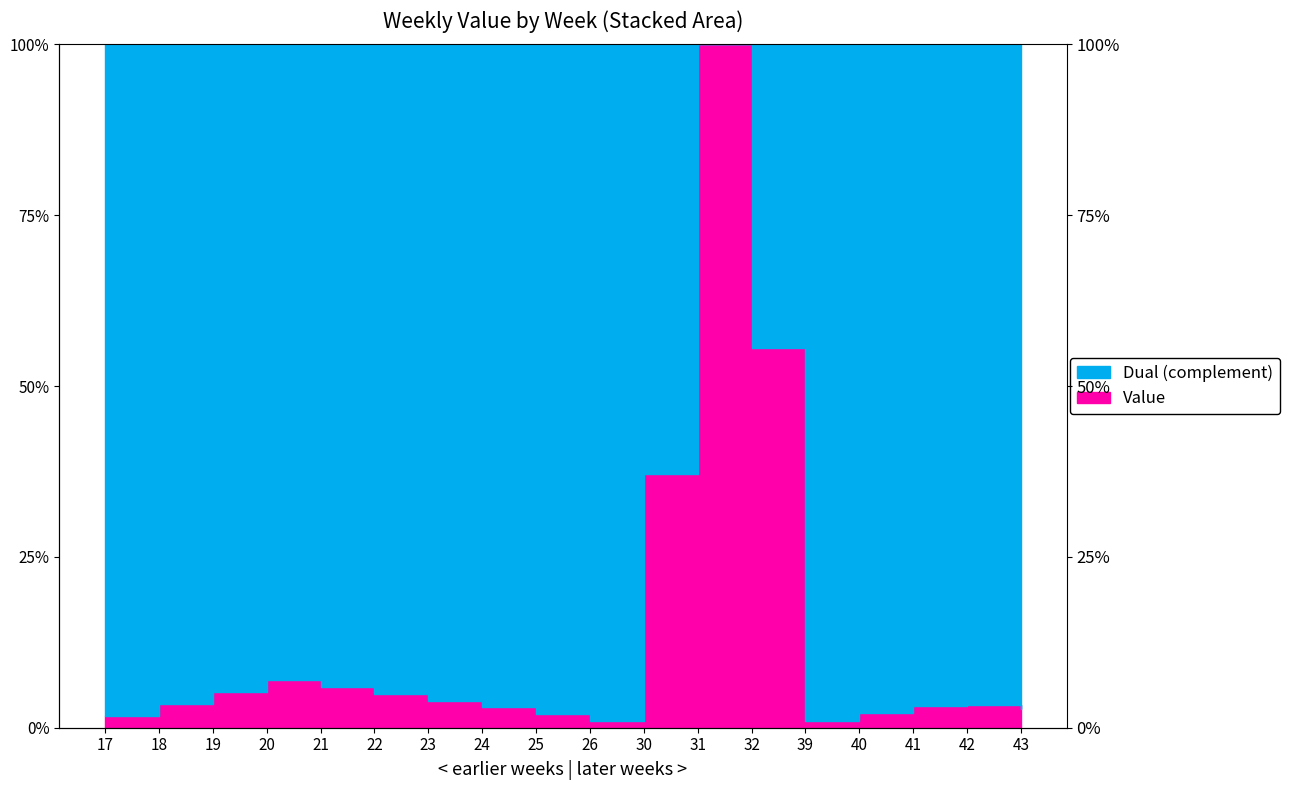

Which label corresponds to the largest value in the chart?

31